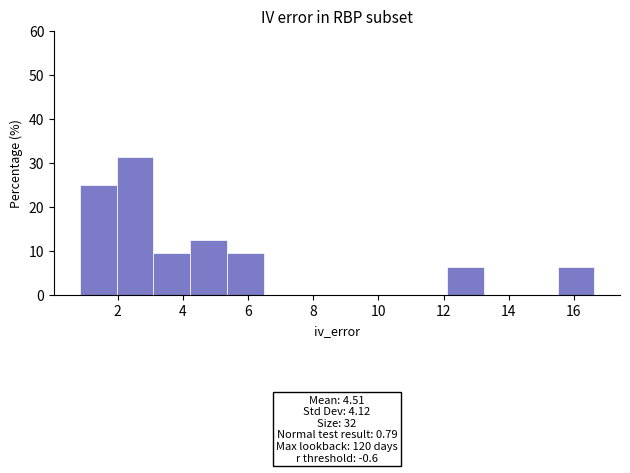

Which range on the x-axis has the tallest bar?

2.0 to 3.0